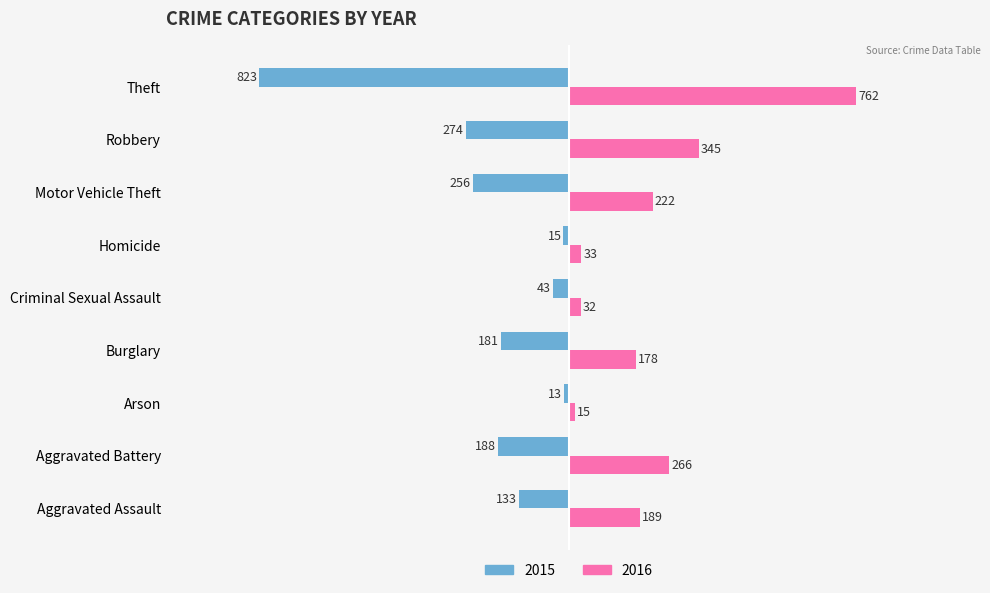

Between Aggravated Battery and Burglary, which series saw the biggest shift?

2016